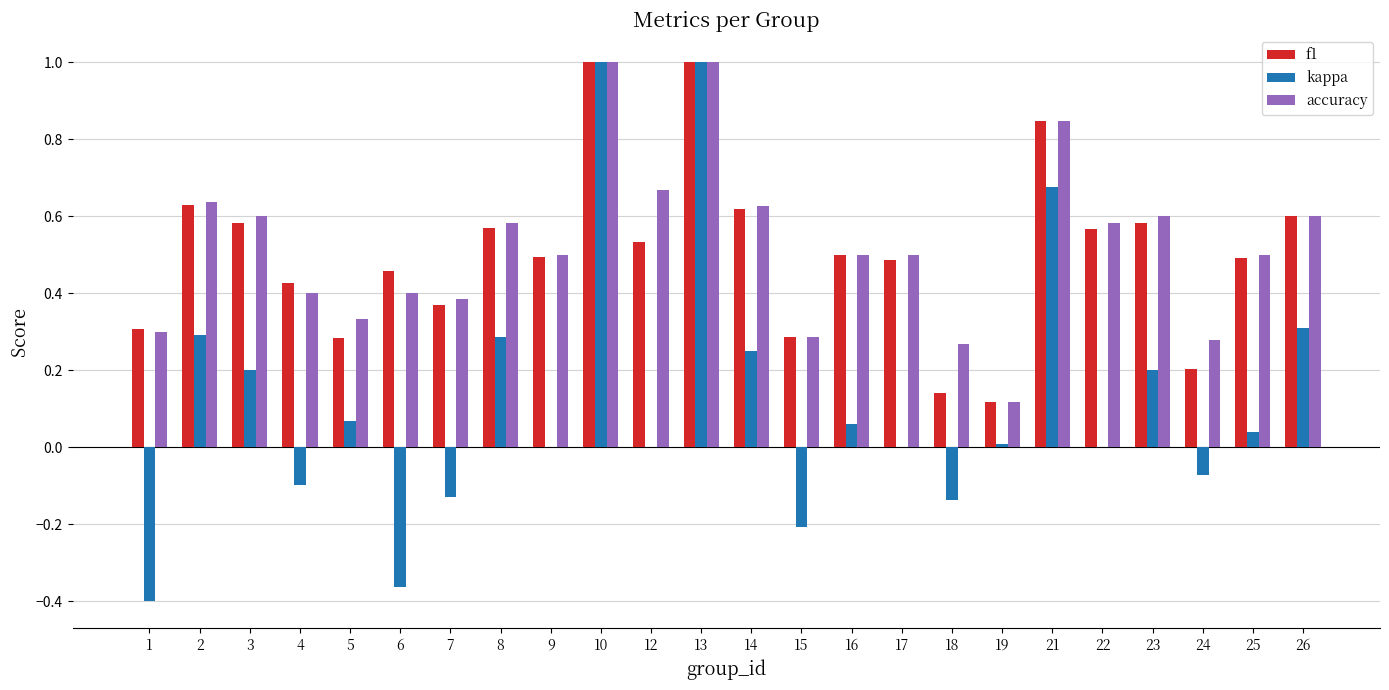

The accuracy series shows 0.9 at 2. True or false?

False